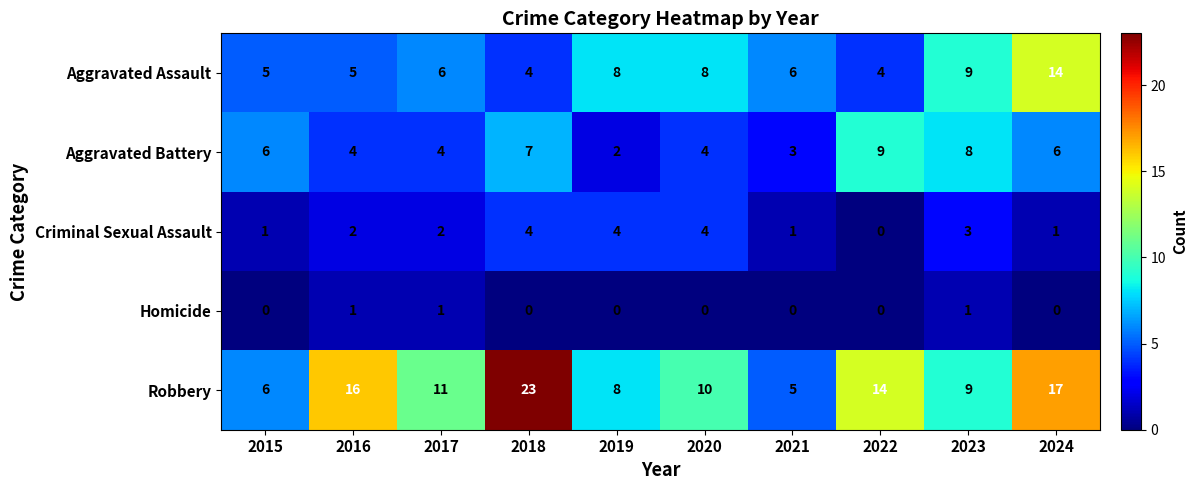

Count the number of categories in the chart.

10